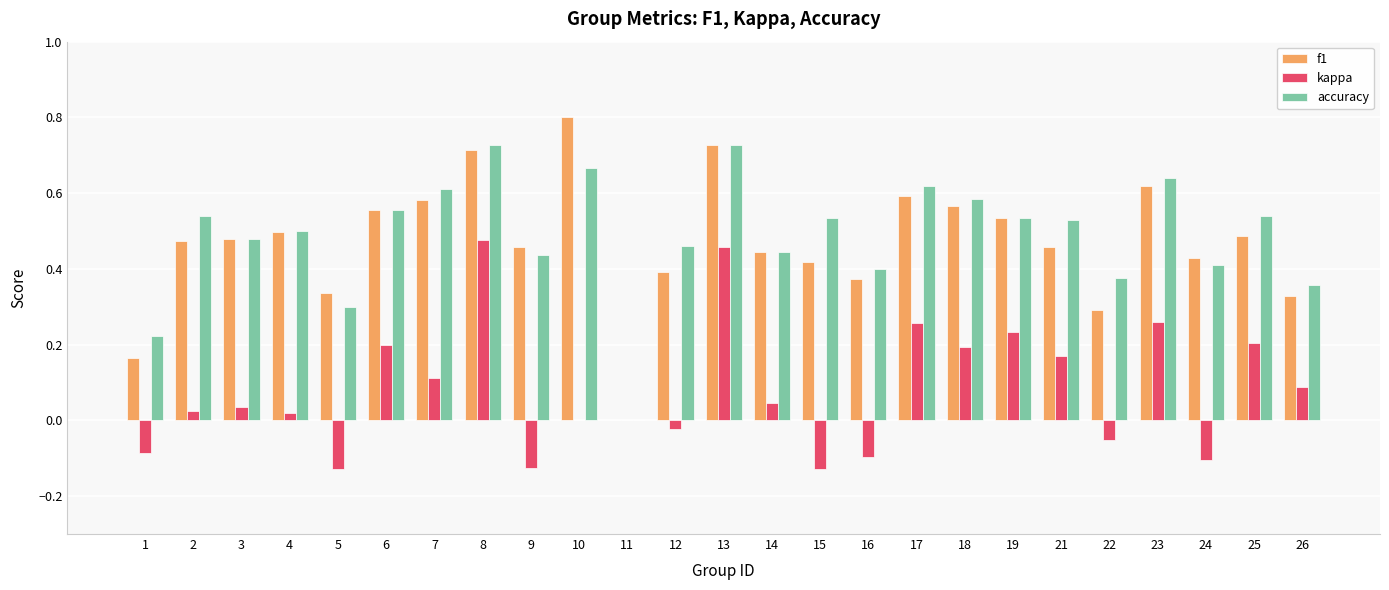

The value of accuracy at 15 is 0.5. True or false?

True